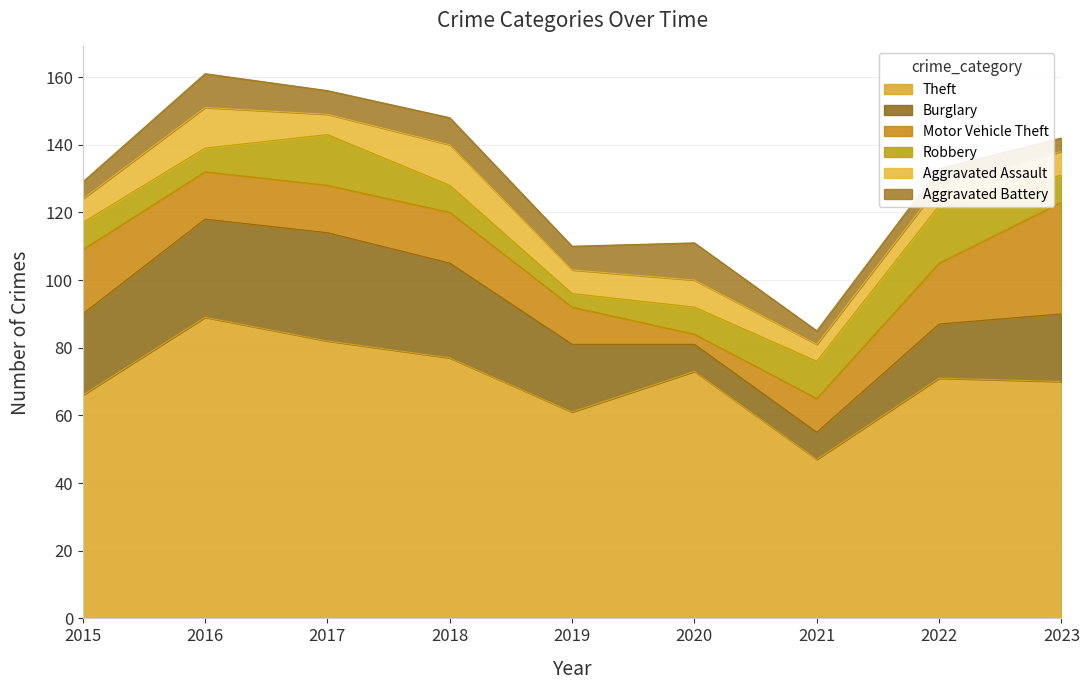

At which label is Aggravated Assault closest to 8?

2020